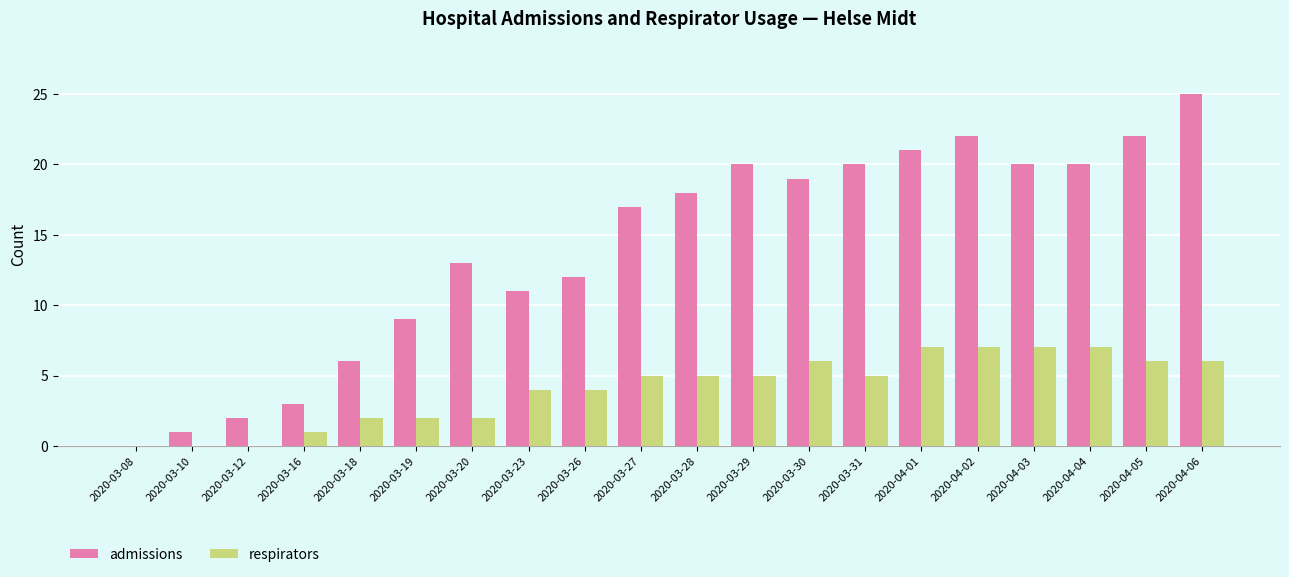

Reading left to right, what are all the values shown in this chart?

admissions: 2020-03-08=0	2020-03-10=1	2020-03-12=2	2020-03-16=3	2020-03-18=6	2020-03-19=9	2020-03-20=13	2020-03-23=11	2020-03-26=12	2020-03-27=17	2020-03-28=18	2020-03-29=20	2020-03-30=19	2020-03-31=20	2020-04-01=21	2020-04-02=22	2020-04-03=20	2020-04-04=20	2020-04-05=22	2020-04-06=25
respirators: 2020-03-08=0	2020-03-10=0	2020-03-12=0	2020-03-16=1	2020-03-18=2	2020-03-19=2	2020-03-20=2	2020-03-23=4	2020-03-26=4	2020-03-27=5	2020-03-28=5	2020-03-29=5	2020-03-30=6	2020-03-31=5	2020-04-01=7	2020-04-02=7	2020-04-03=7	2020-04-04=7	2020-04-05=6	2020-04-06=6